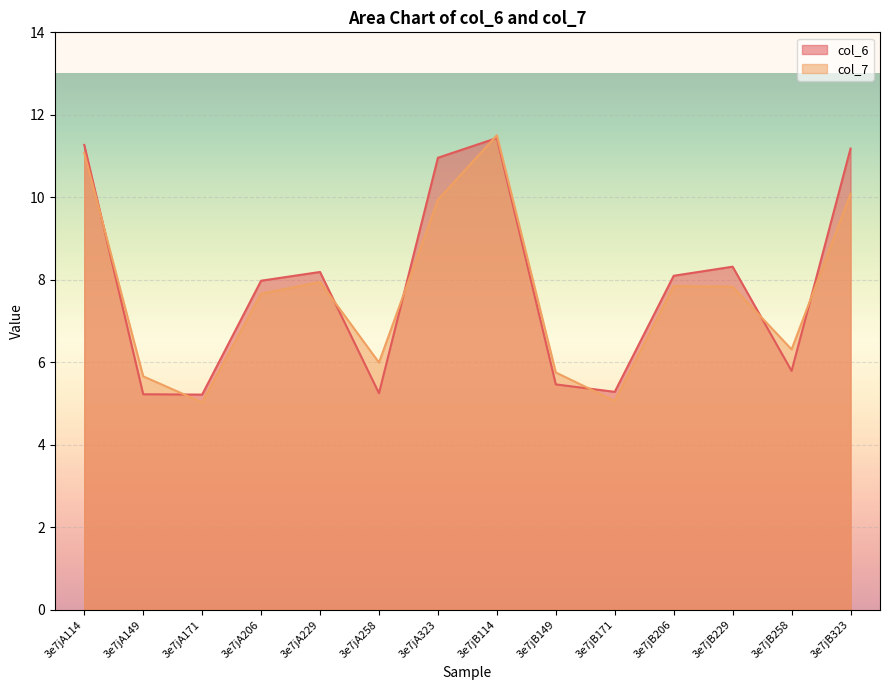

The col_7 series shows 7.8 at 3e7jB206. True or false?

True